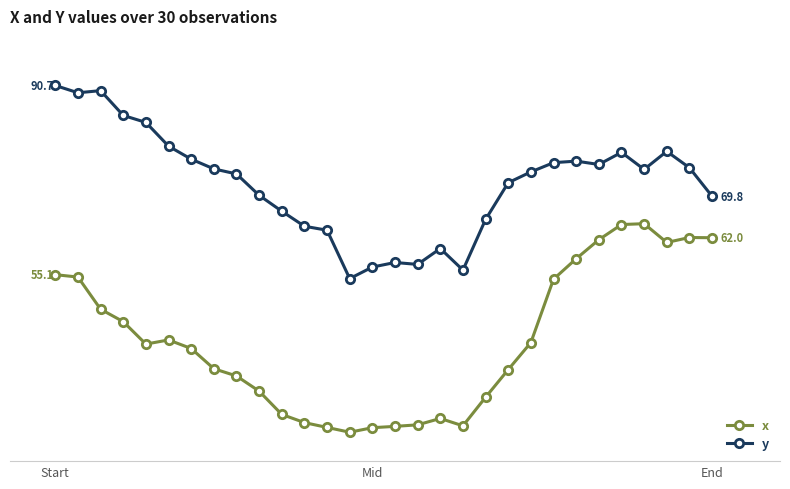

What are all the series names shown in the legend?

x, y